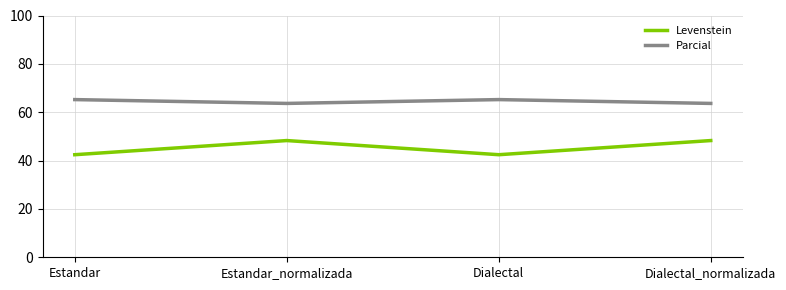

True or false: Parcial and Levenstein cross at least once.

False